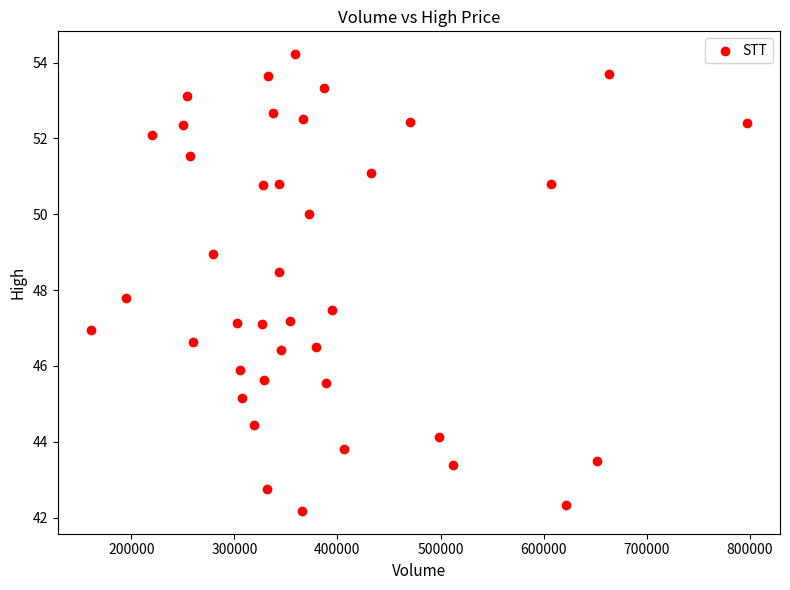

What is the range of Y values (max minus min)?

12.0